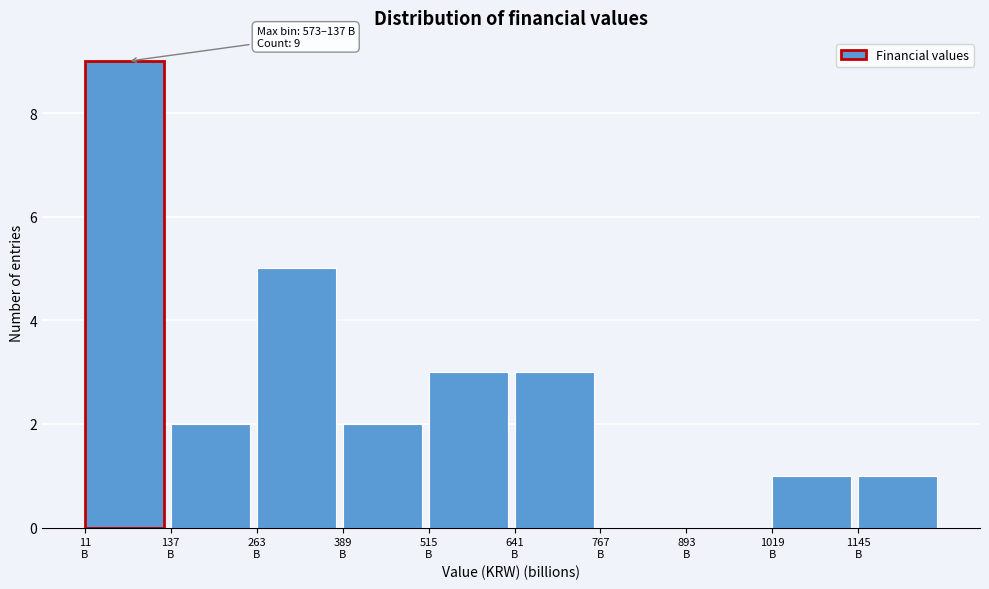

What is the sum of all values?

26